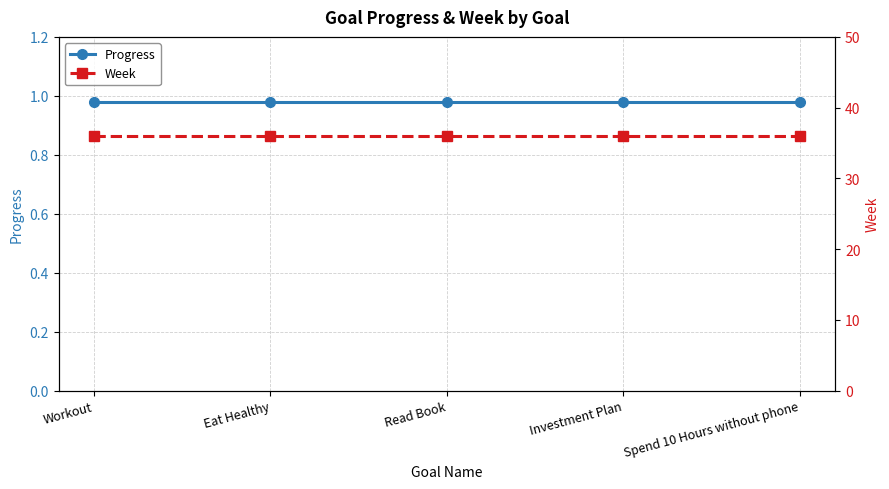

What is the label of the 4th point from the left?

Investment Plan